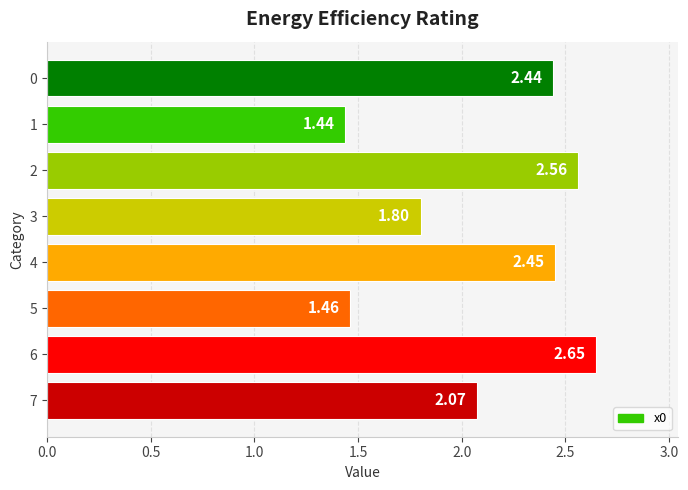

What is the difference between the maximum and minimum values?

1.2